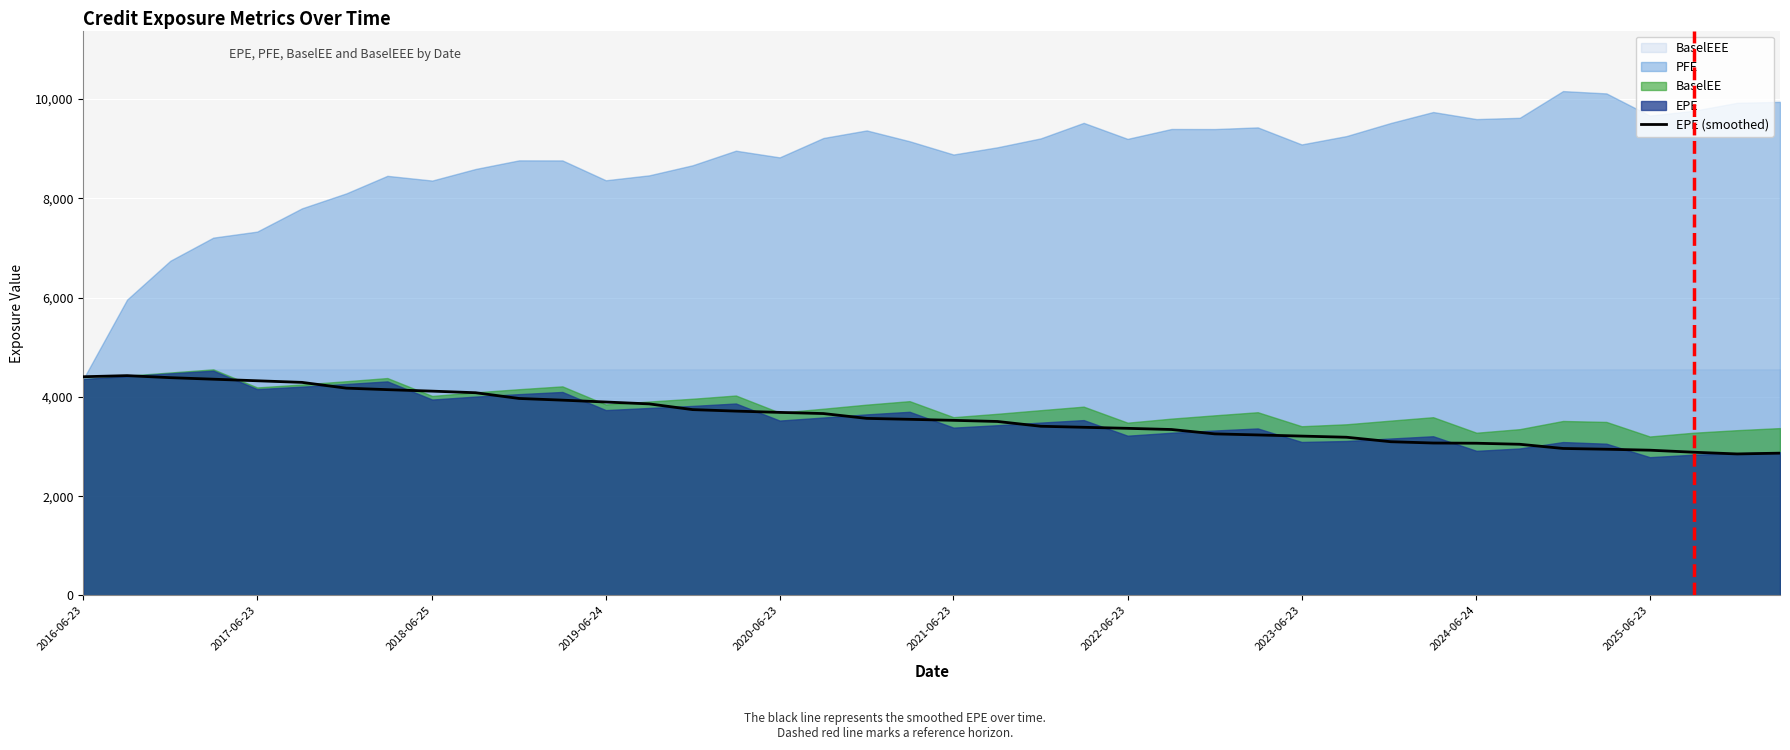

What is the maximum value for EPE (smoothed)?

4427.7